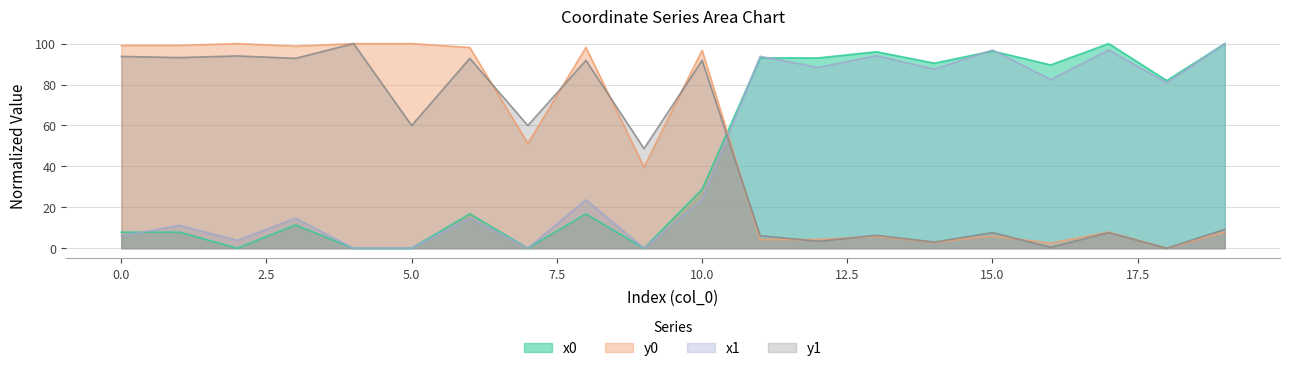

Which series has the largest total across all categories?

y0